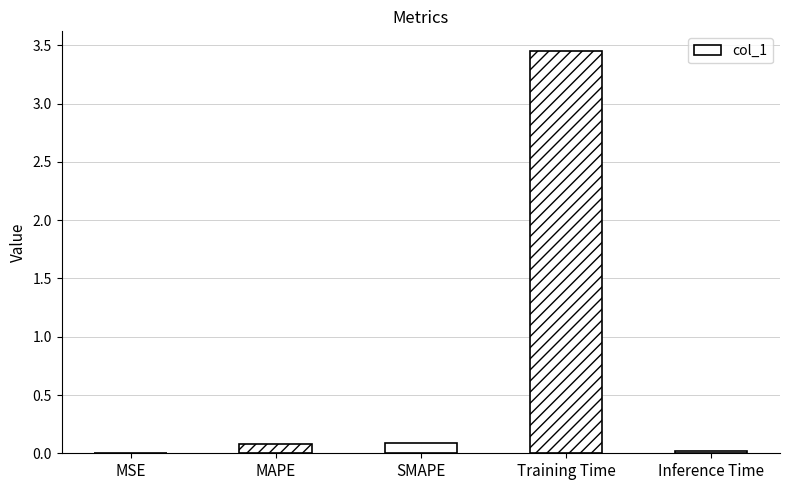

What is the sum of all values?

3.6